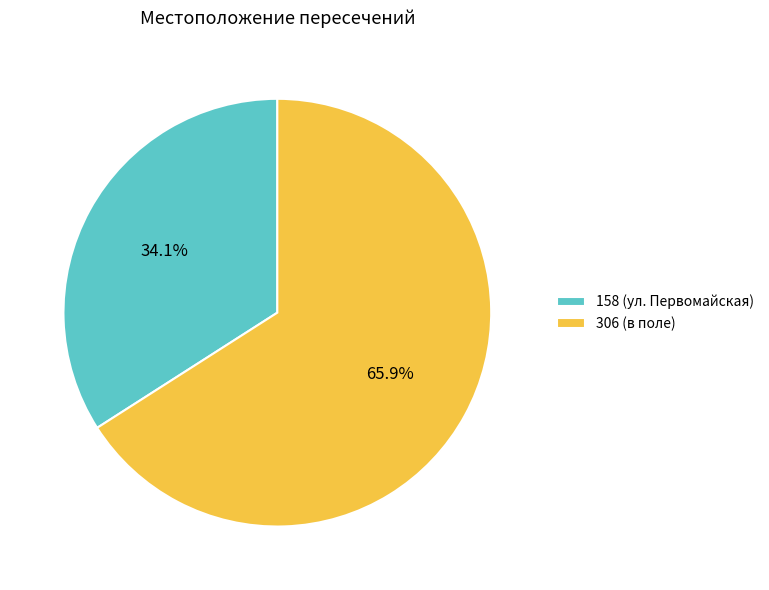

Count the number of slices in the pie.

2